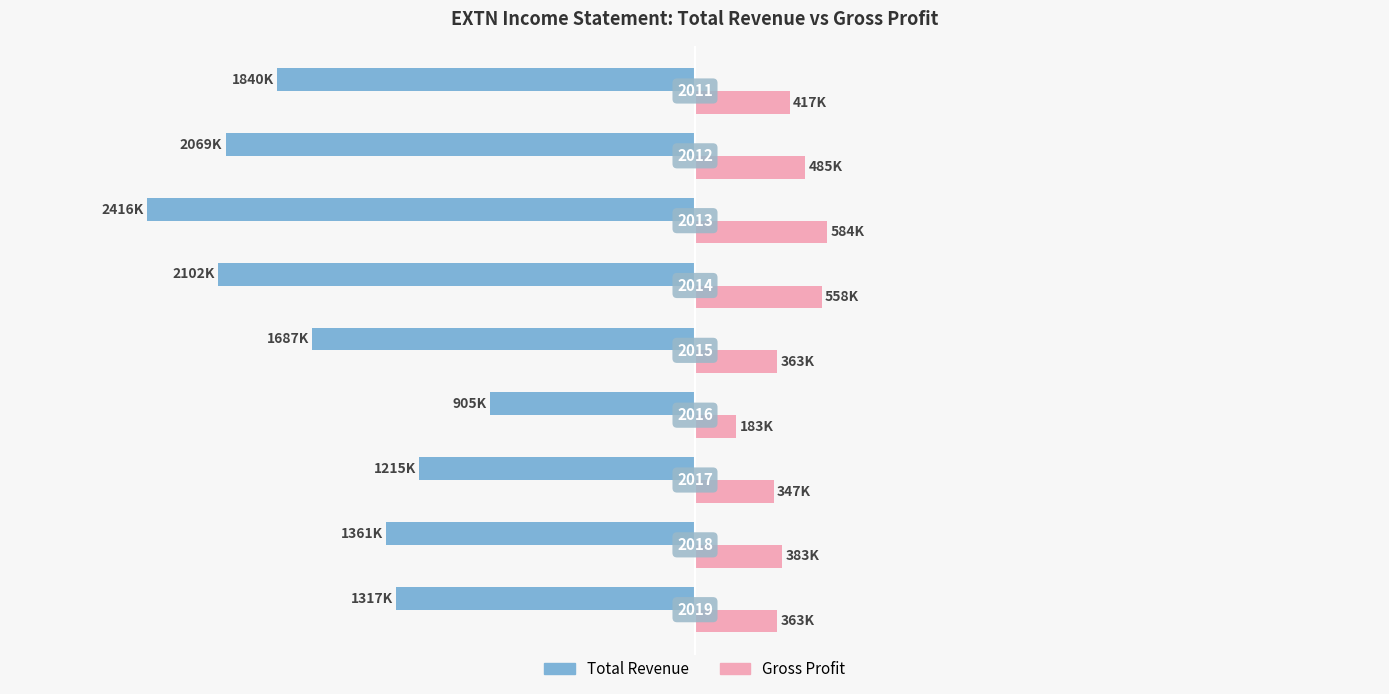

What are all the series names shown in the legend?

Total Revenue, Gross Profit